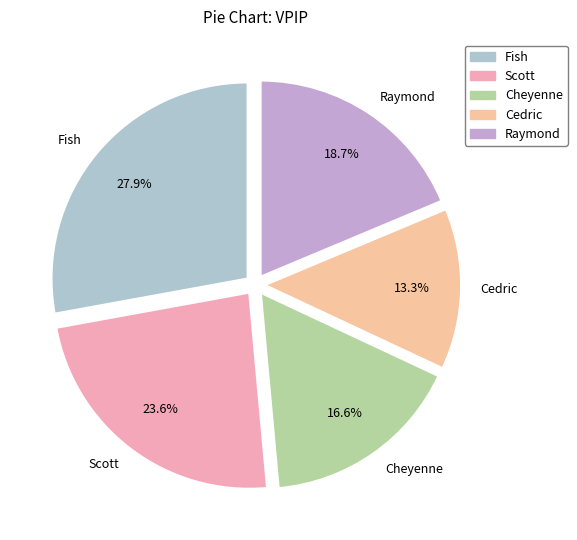

What percentage is NOT represented by Scott?

76.4%